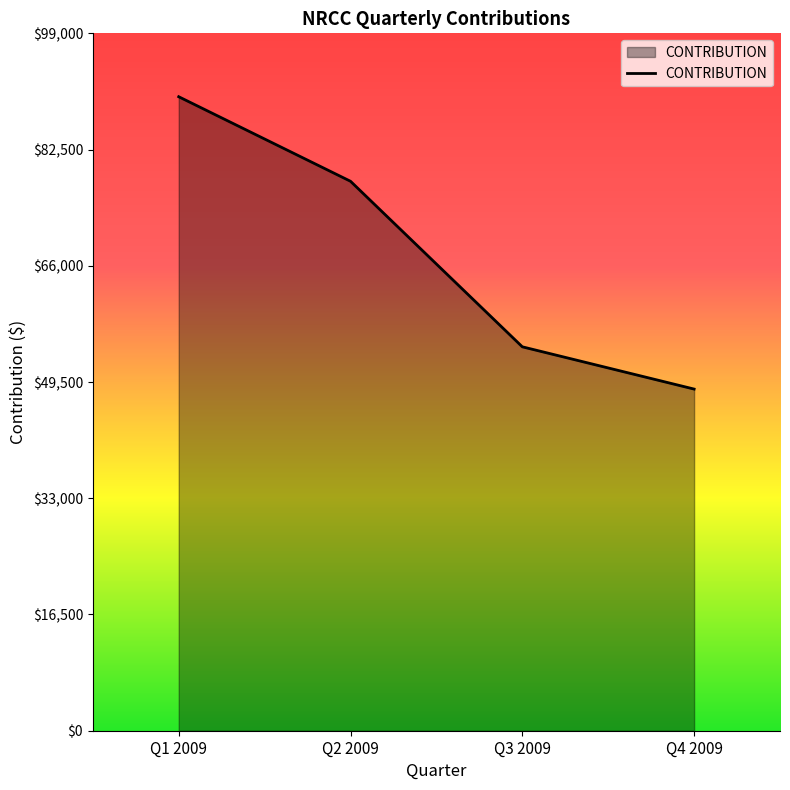

Rank the categories by value from highest to lowest.

Q1 2009, Q2 2009, Q3 2009, Q4 2009